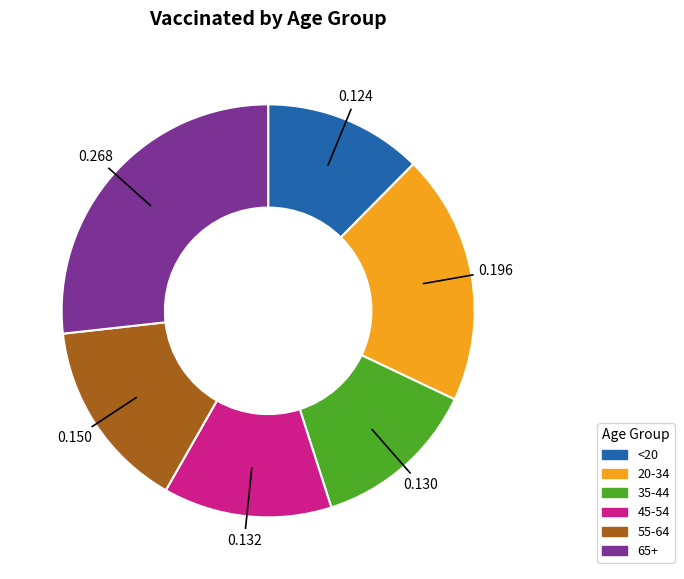

Does 45-54 account for over 50% of the chart?

No